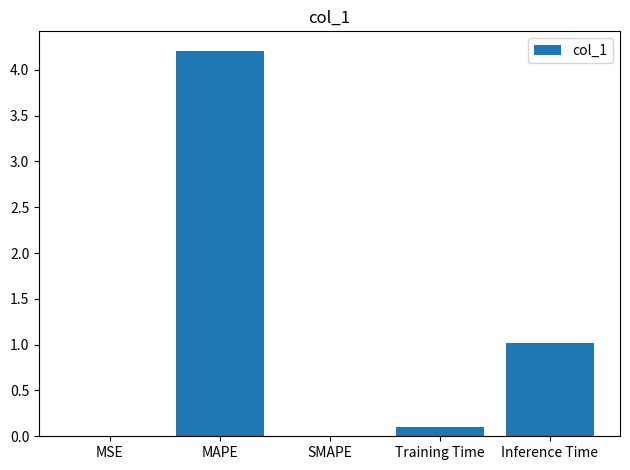

What is the sum of the values at Inference Time and Training Time?

1.1